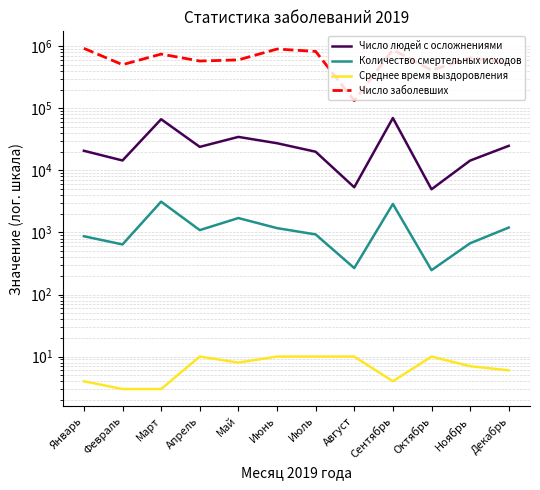

Is the value of Количество смертельных исходов at Апрель greater than the value of Число людей с осложнениями at Июнь?

No